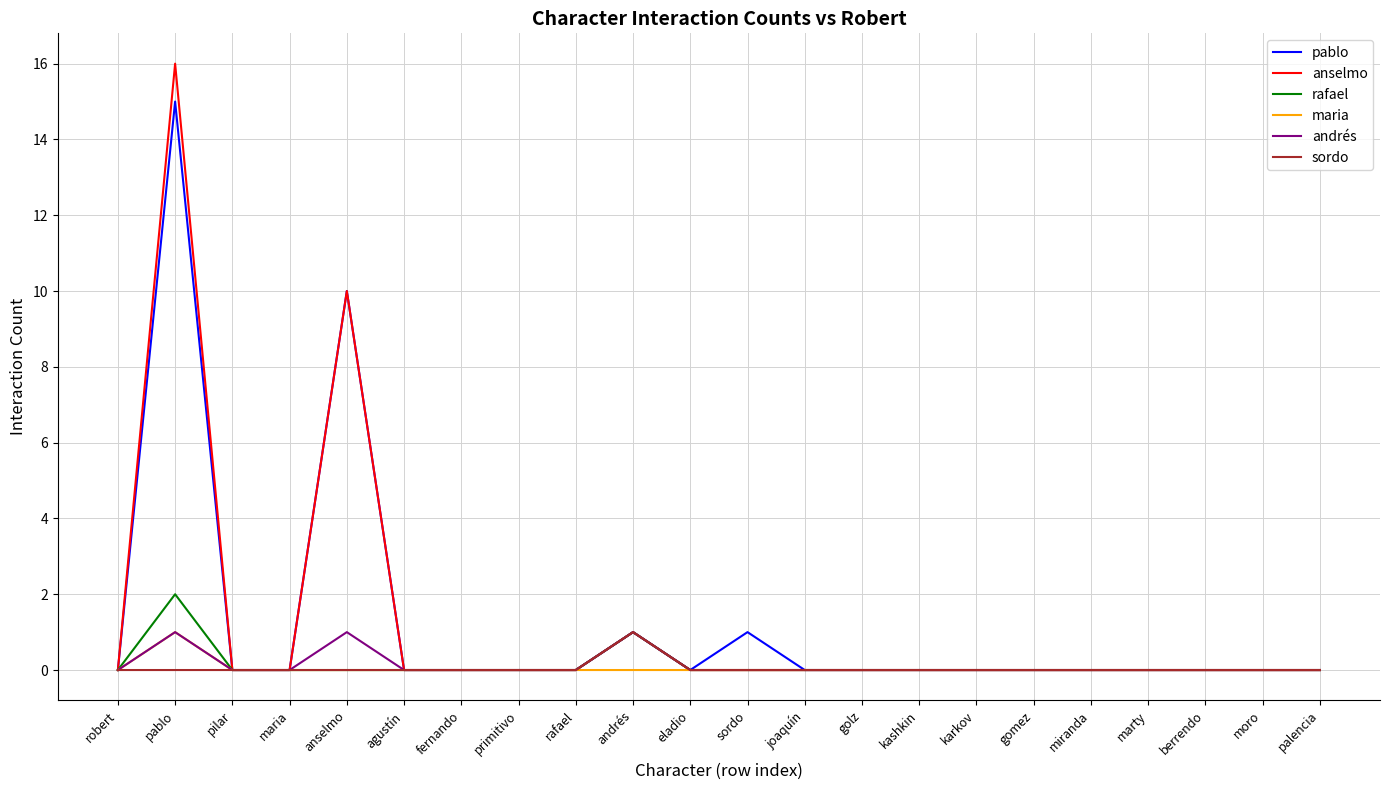

At which label does pablo reach its peak?

pablo